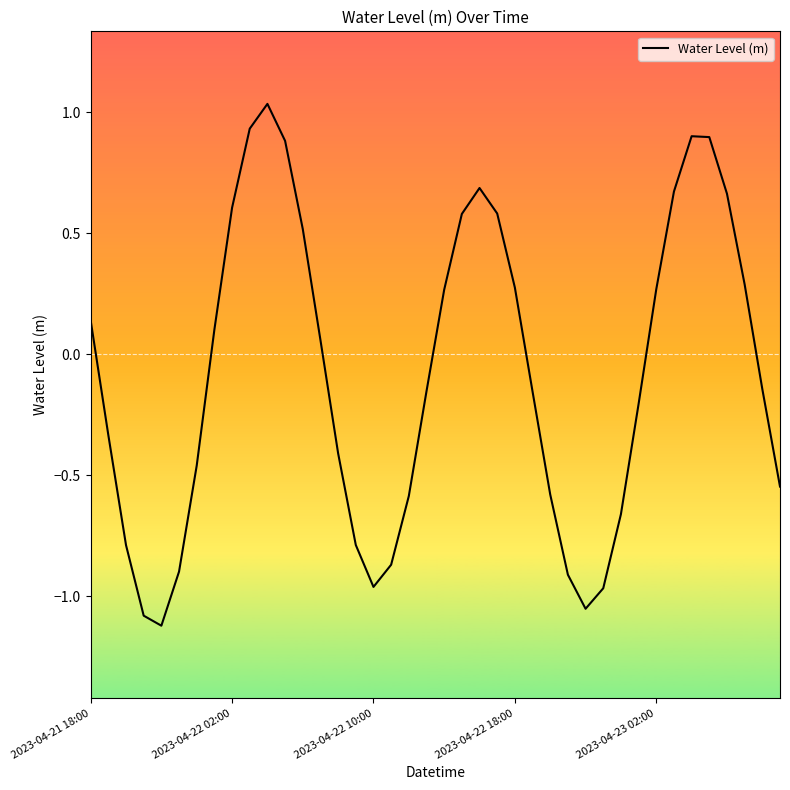

What is the difference between the maximum and minimum values?

2.2